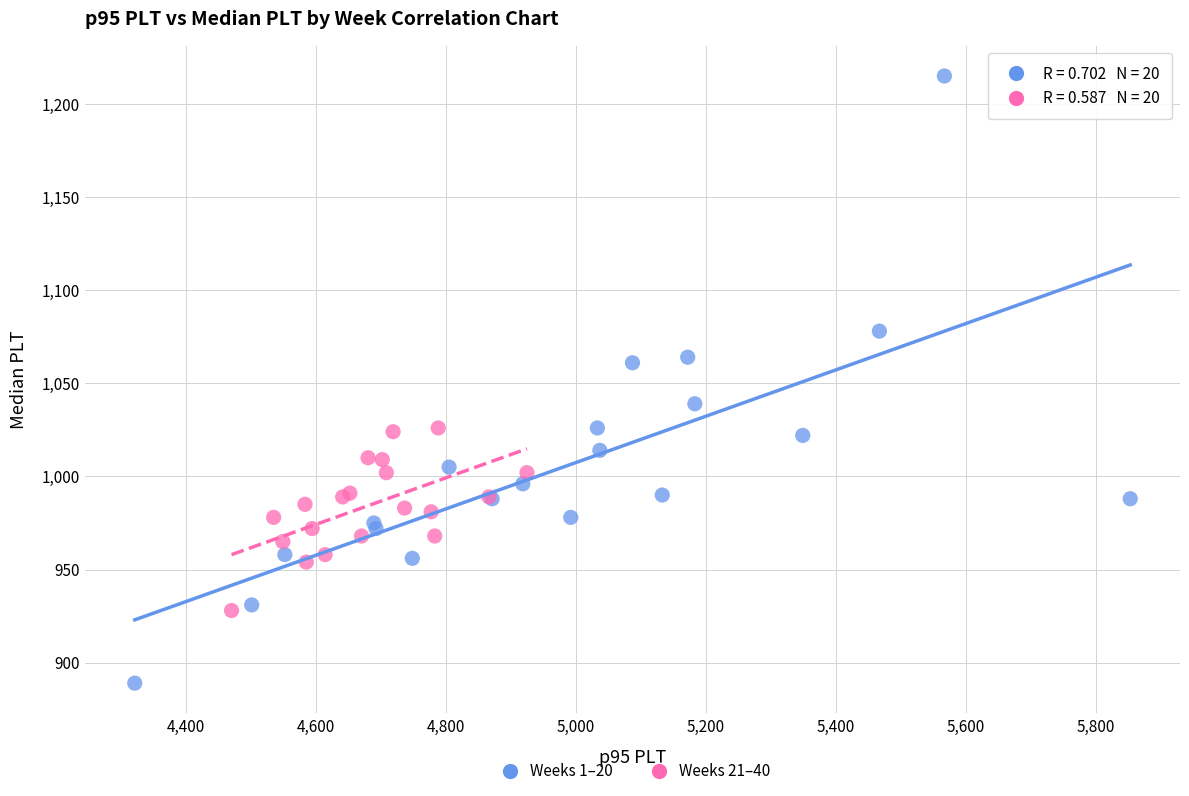

Which series reaches the maximum Y coordinate?

Weeks 1–20